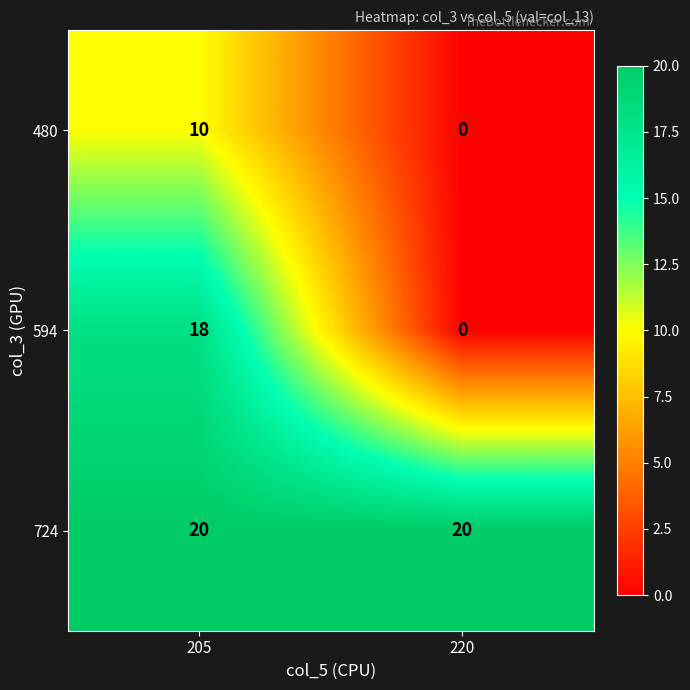

What is the spread (max minus min) of values at 220?

20